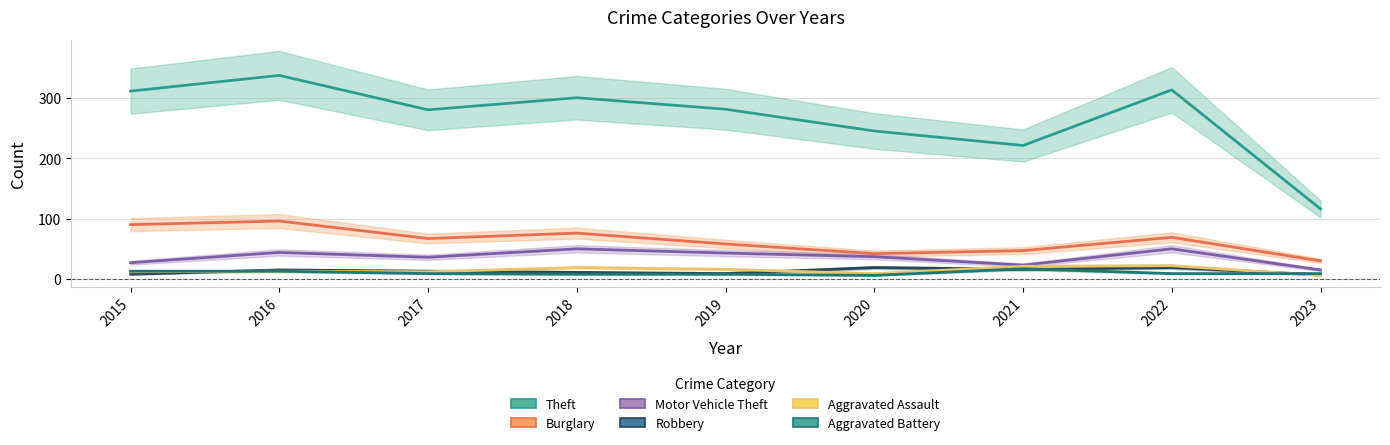

Where is the first local maximum for Robbery?

2016